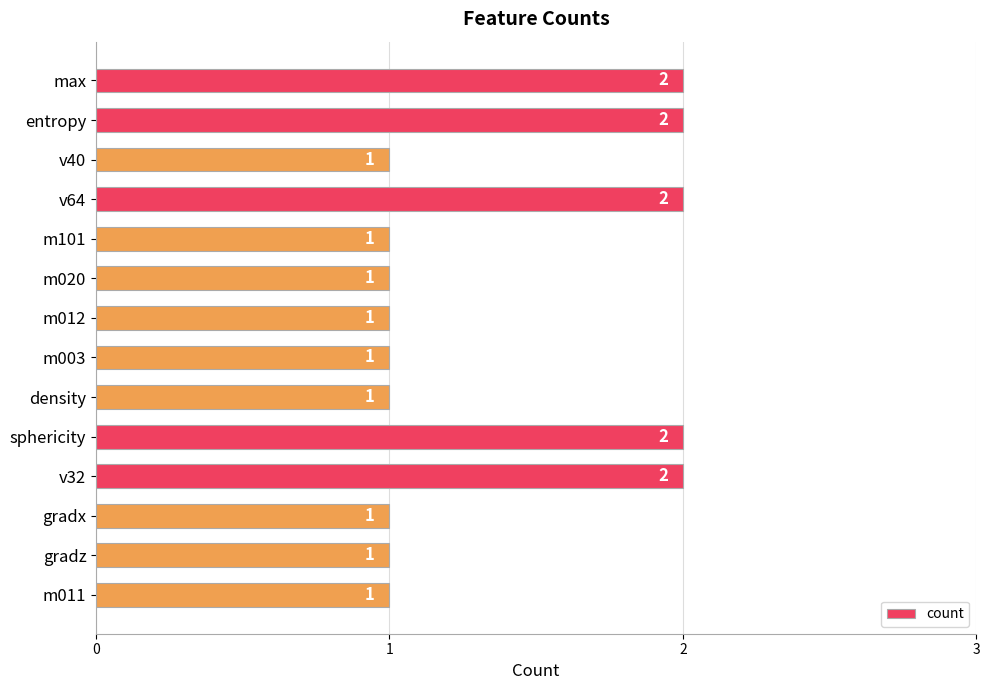

What is the sum of all values?

19